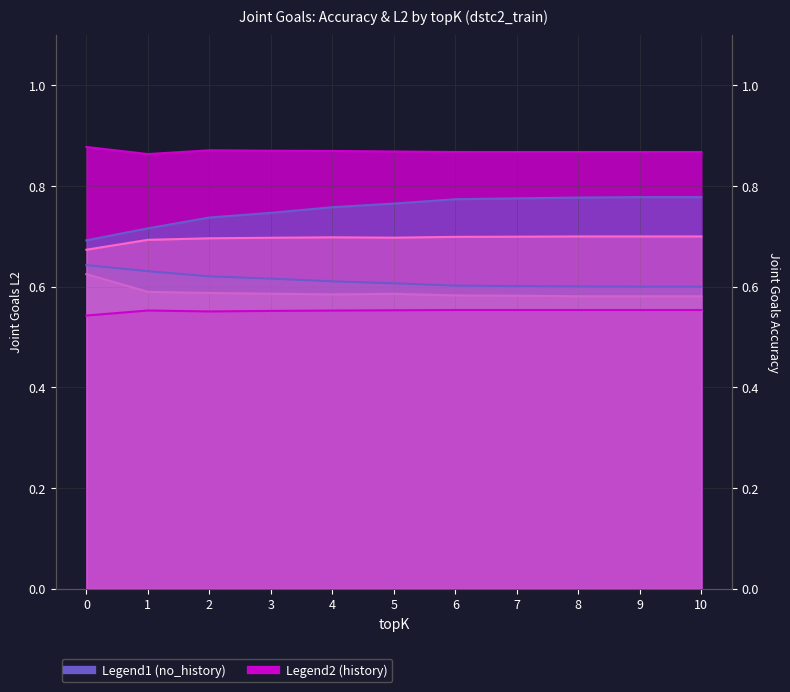

What is the sum of the decay_0.5_history (l2) values at 3 and 1?

1.2